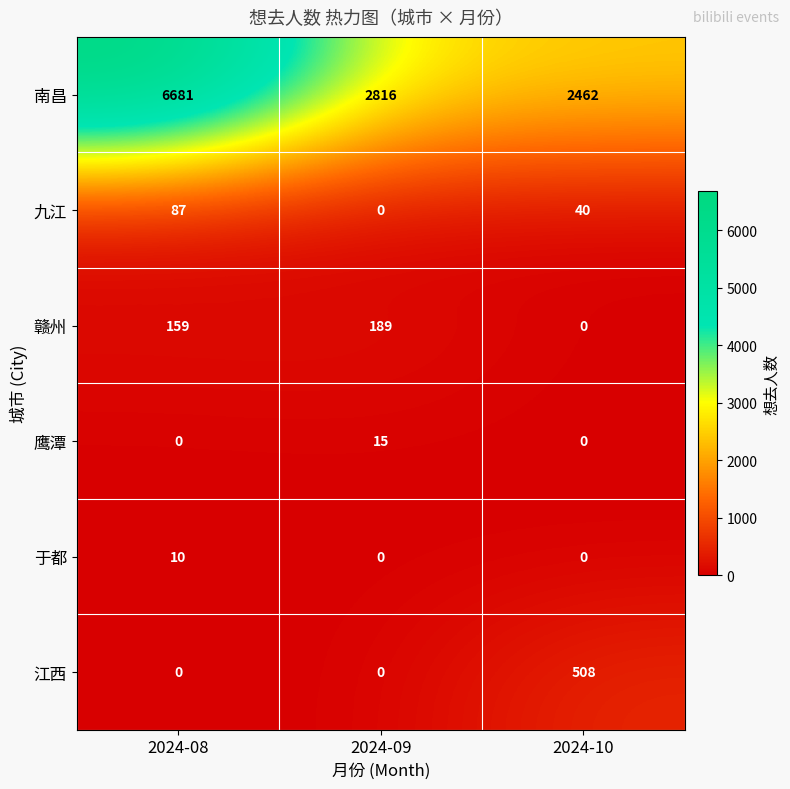

At which category does the chart reach its peak across all series?

2024-08